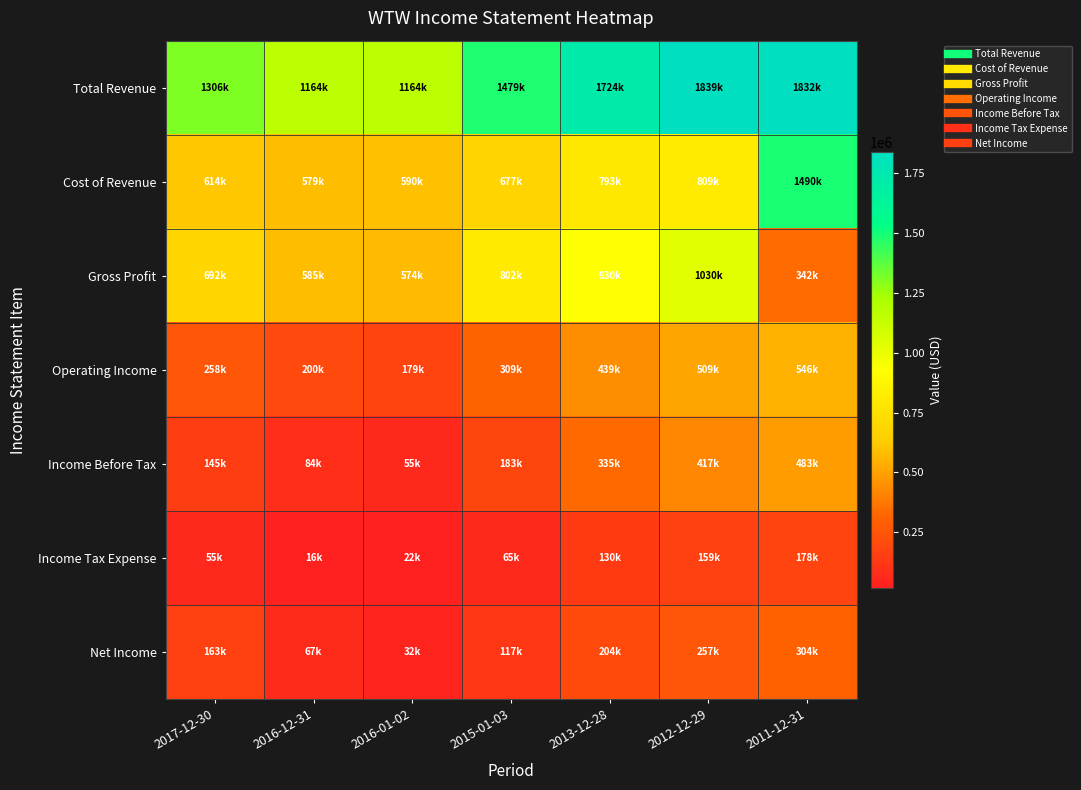

At how many categories does at least one series exceed 1741851?

2